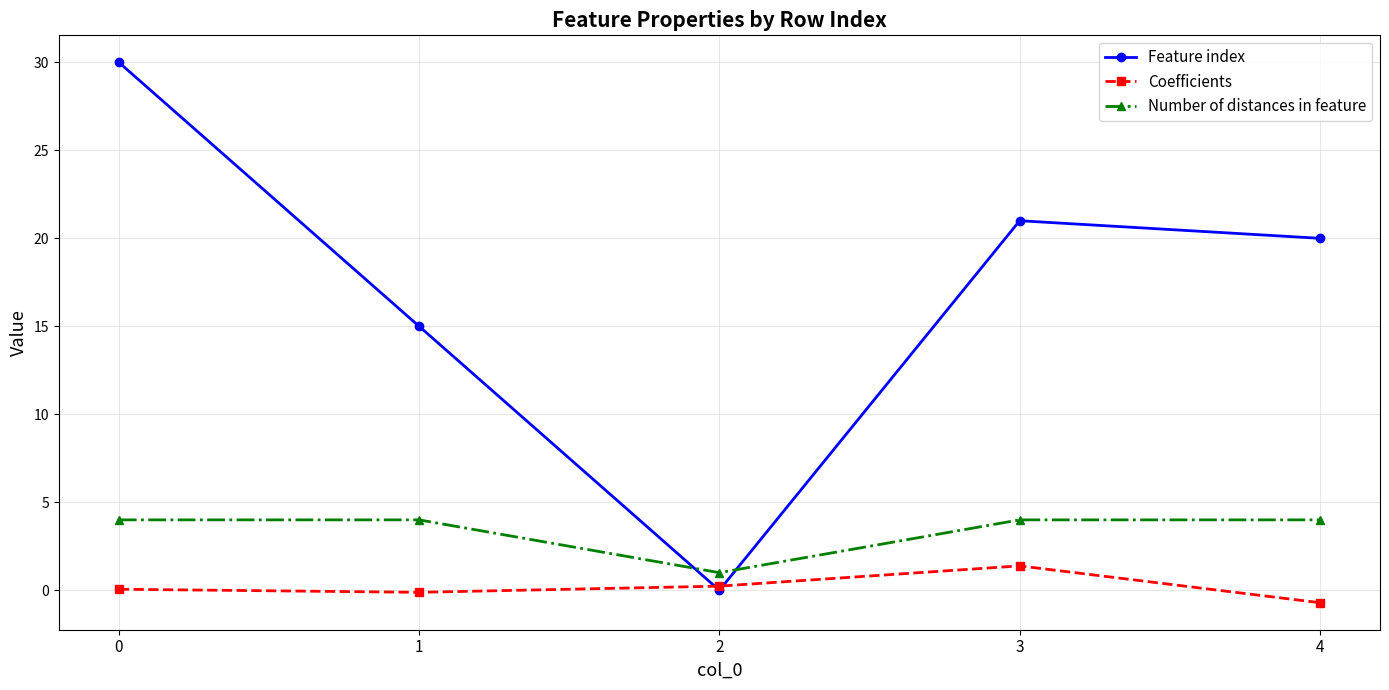

The Coefficients series shows 0.1 at 0. True or false?

True